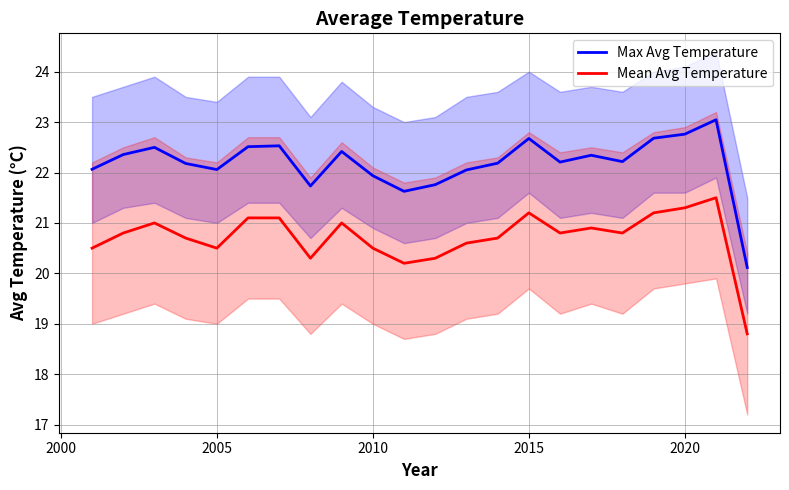

True or false: Mean Avg Temperature and Max Avg Temperature cross at least once.

False